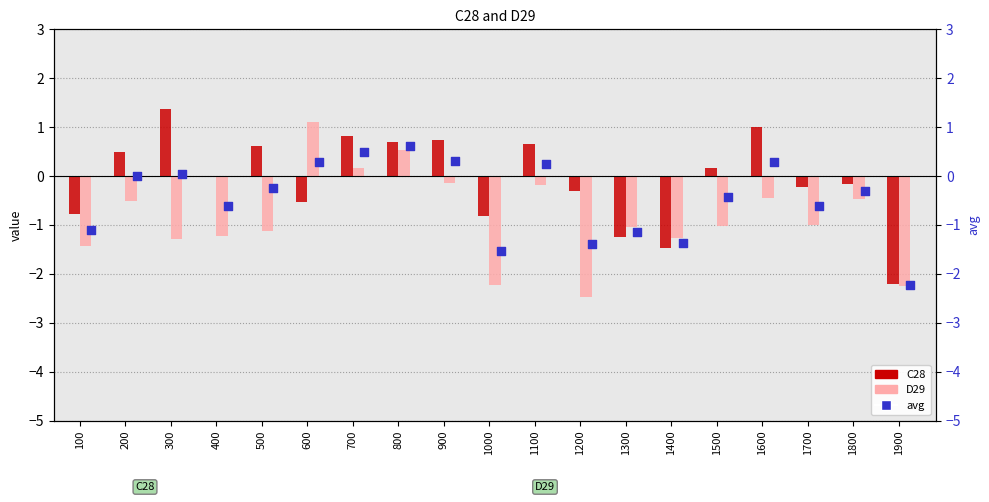

Which series reaches the maximum Y coordinate?

C28 (C28)